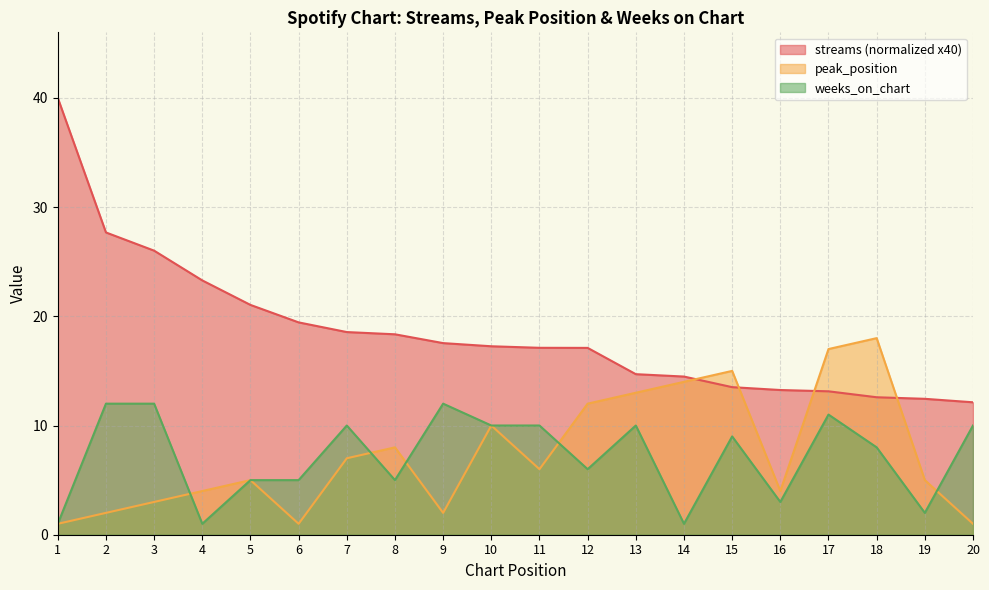

List the labels in order of weeks_on_chart value, largest first.

2, 3, 9, 17, 7, 10, 11, 13, 20, 15, 18, 12, 5, 6, 8, 16, 19, 1, 4, 14